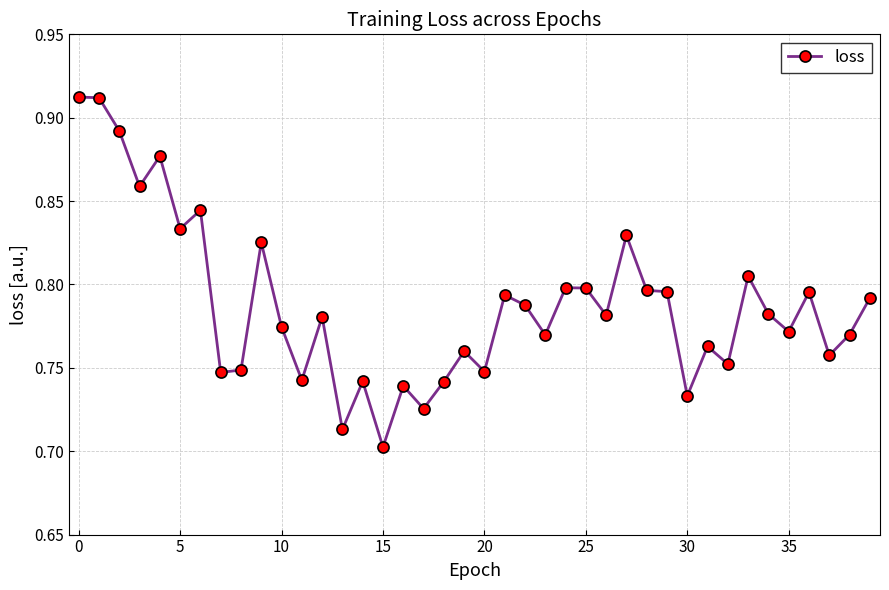

True or false: the data has more than 0 interior local peaks.

True